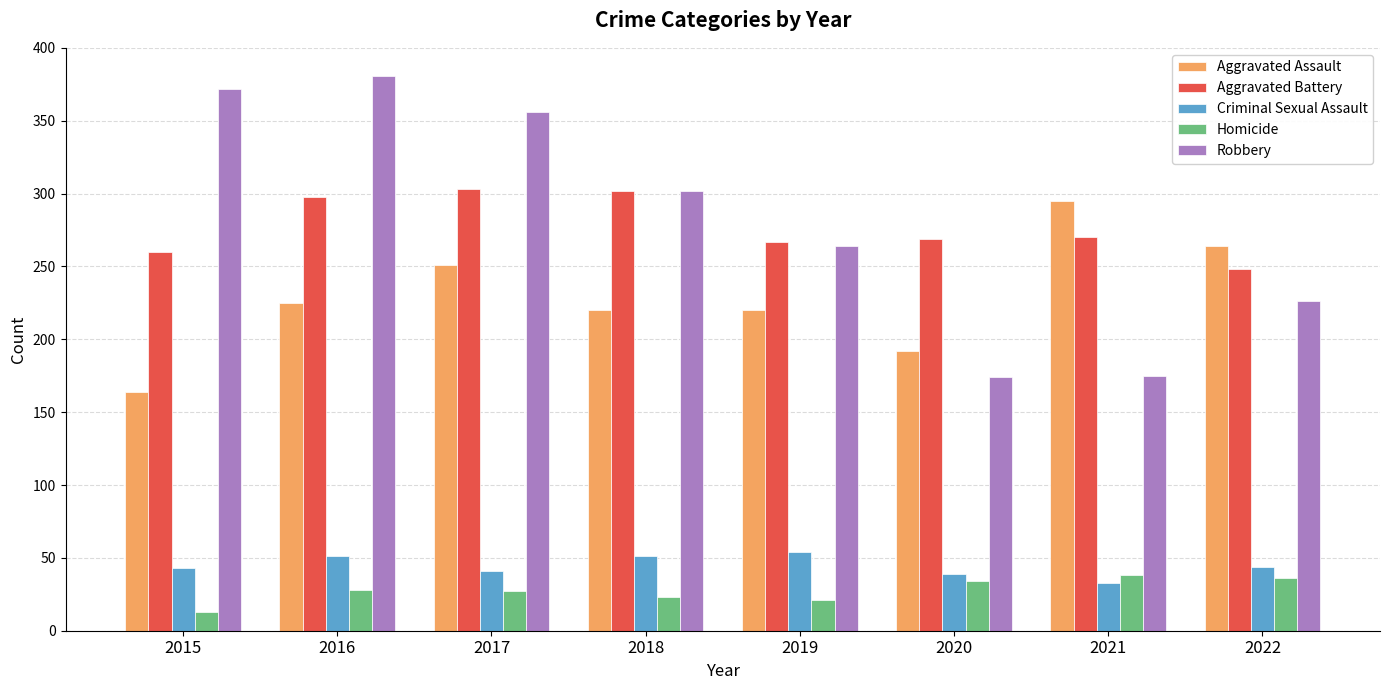

What is the total value across all series at 2018?

898